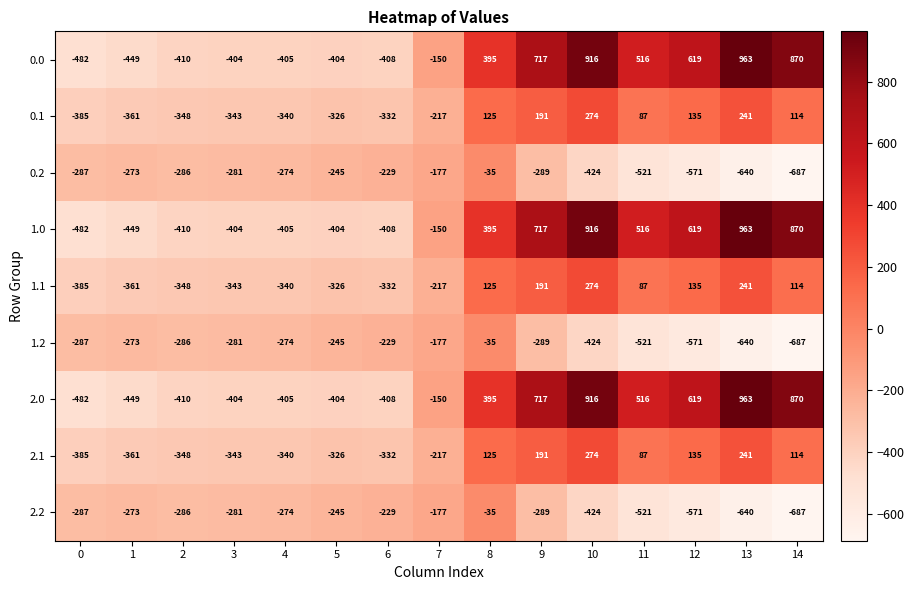

Rank the categories by 0.2 value from lowest to highest.

14, 13, 12, 11, 10, 9, 0, 2, 3, 4, 1, 5, 6, 7, 8